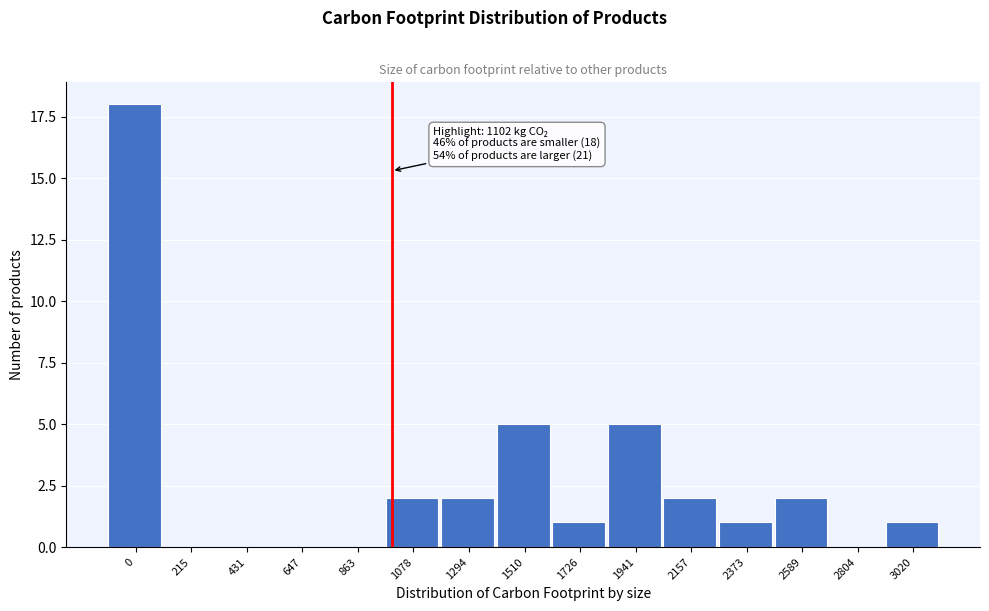

Reading left to right, transcribe all the data shown in this chart.

0=18	215=0	431=0	647=0	863=0	1078=2	1294=2	1510=5	1726=1	1941=5	2157=2	2373=1	2589=2	2804=0	3020=1